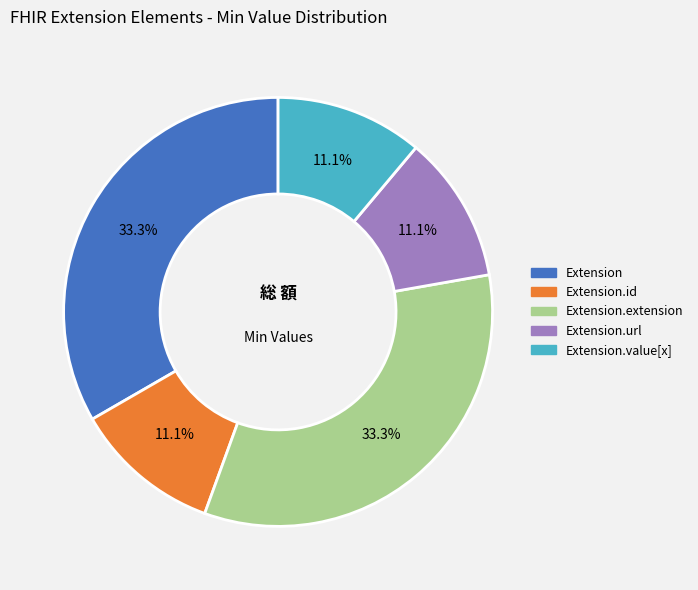

Count the number of slices in the pie.

5